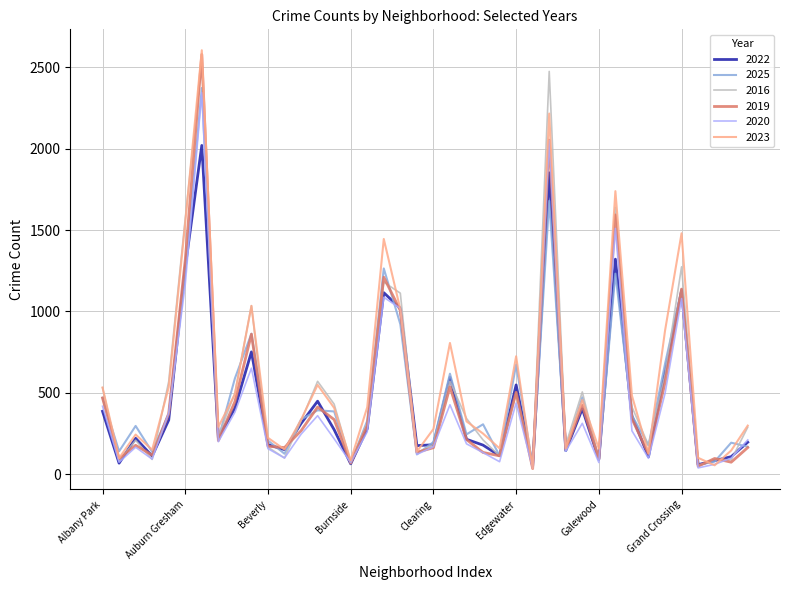

Which series has the widest spread of values?

2023